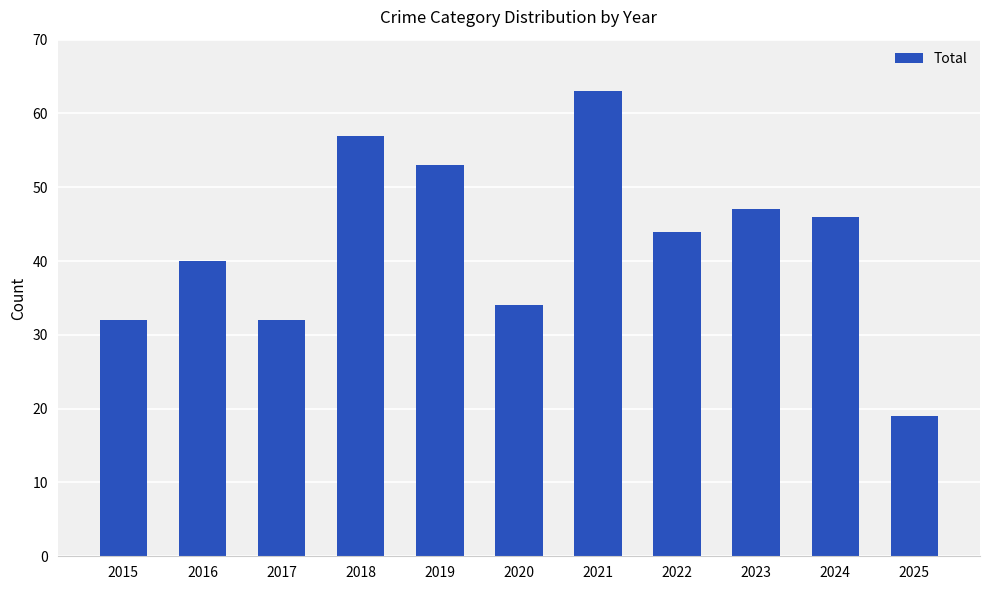

The chart shows a value of 46 at 2024. True or false?

True